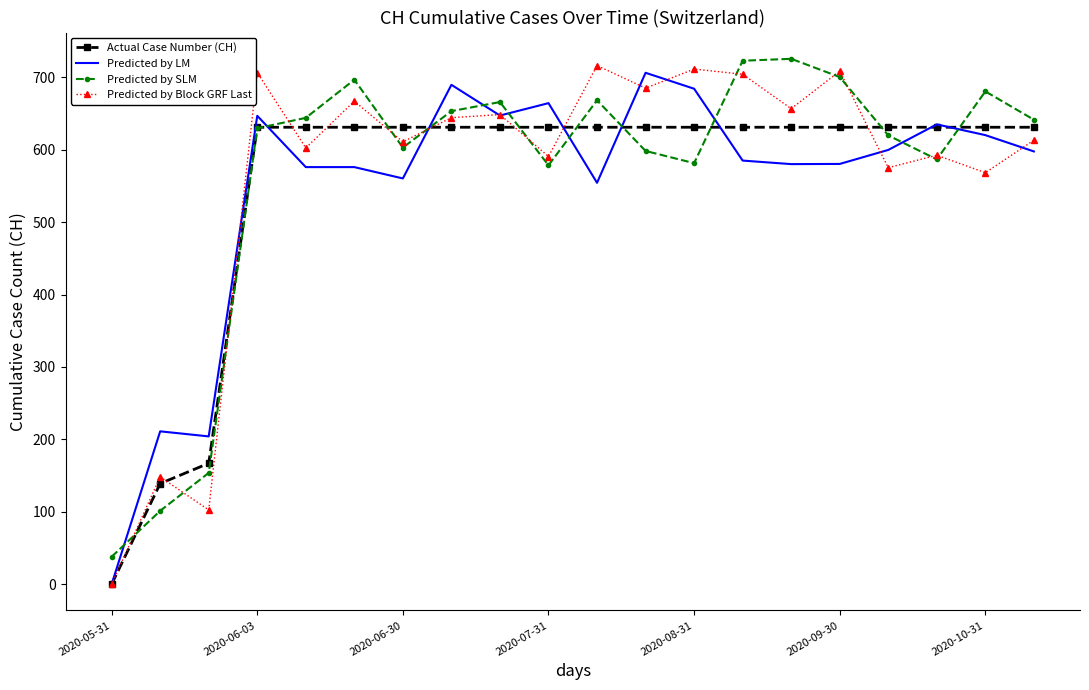

What is the sum of all Predicted by LM values?

10917.7